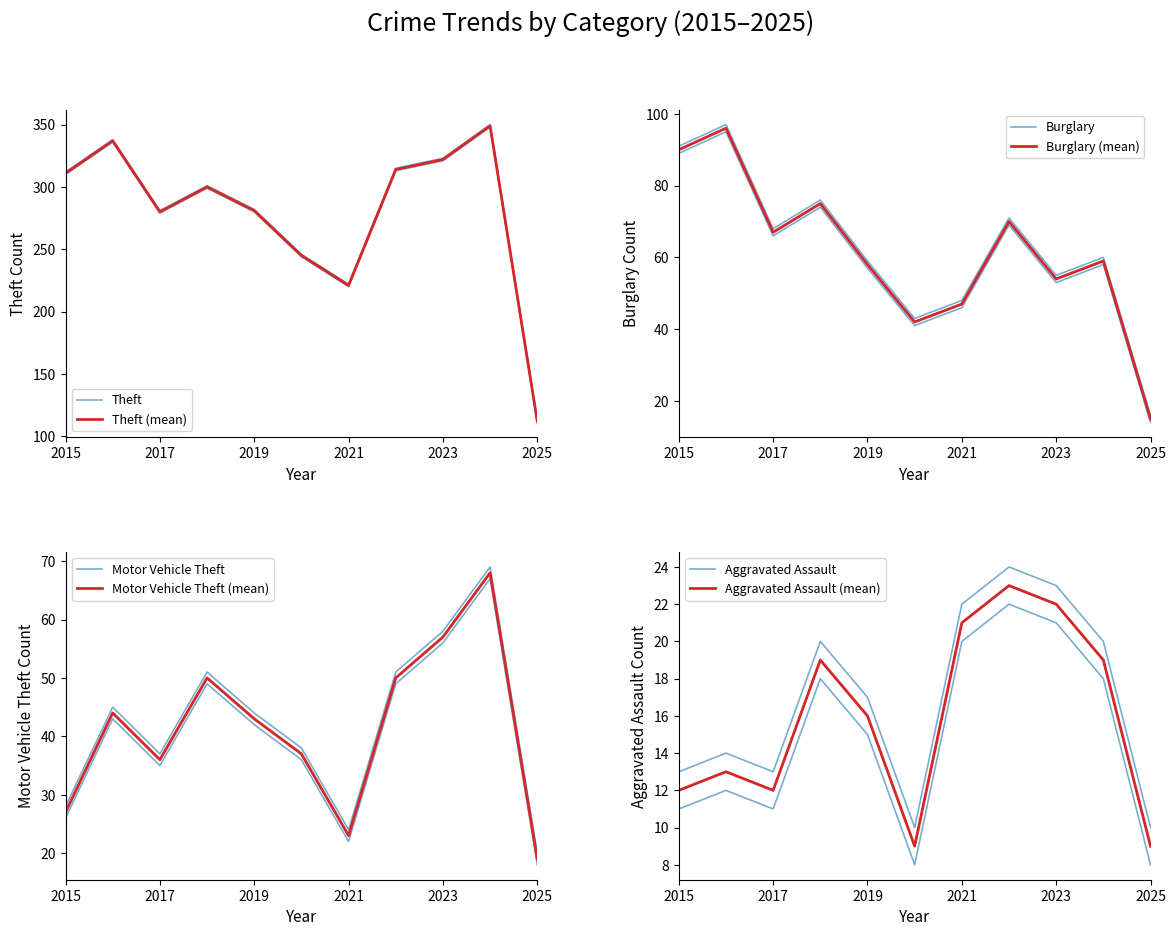

Between 2020 and 2025, which is larger?

2020